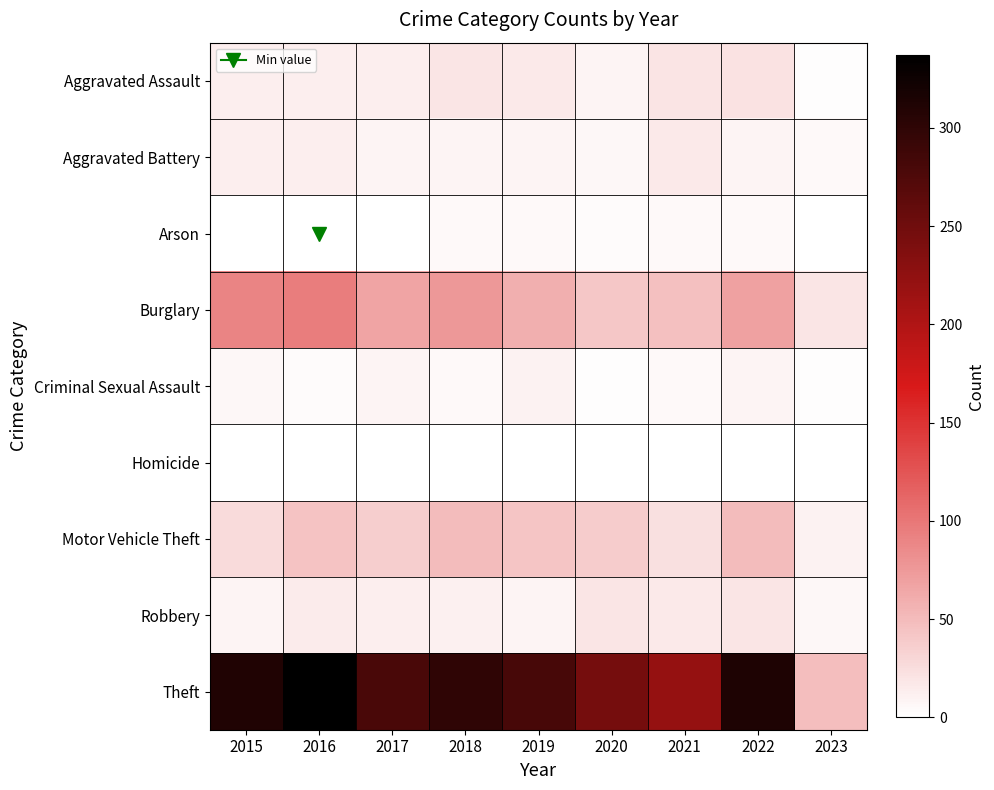

Reading left to right, transcribe all the data shown in this chart.

Aggravated Assault: 2015=12	2016=13	2017=12	2018=19	2019=16	2020=9	2021=21	2022=22	2023=2
Aggravated Battery: 2015=13	2016=13	2017=9	2018=8	2019=8	2020=6	2021=17	2022=9	2023=4
Arson: 2015=1	2016=0	2017=1	2018=4	2019=4	2020=3	2021=4	2022=4	2023=1
Burglary: 2015=90	2016=96	2017=67	2018=76	2019=58	2020=42	2021=47	2022=69	2023=19
Criminal Sexual Assault: 2015=6	2016=3	2017=9	2018=4	2019=10	2020=2	2021=5	2022=8	2023=2
Homicide: 2015=0	2016=1	2017=1	2018=0	2019=0	2020=1	2021=0	2022=0	2023=0
Motor Vehicle Theft: 2015=27	2016=44	2017=36	2018=50	2019=43	2020=37	2021=23	2022=50	2023=10
Robbery: 2015=8	2016=15	2017=13	2018=11	2019=9	2020=19	2021=16	2022=19	2023=6
Theft: 2015=311	2016=337	2017=280	2018=300	2019=281	2020=245	2021=221	2022=313	2023=48